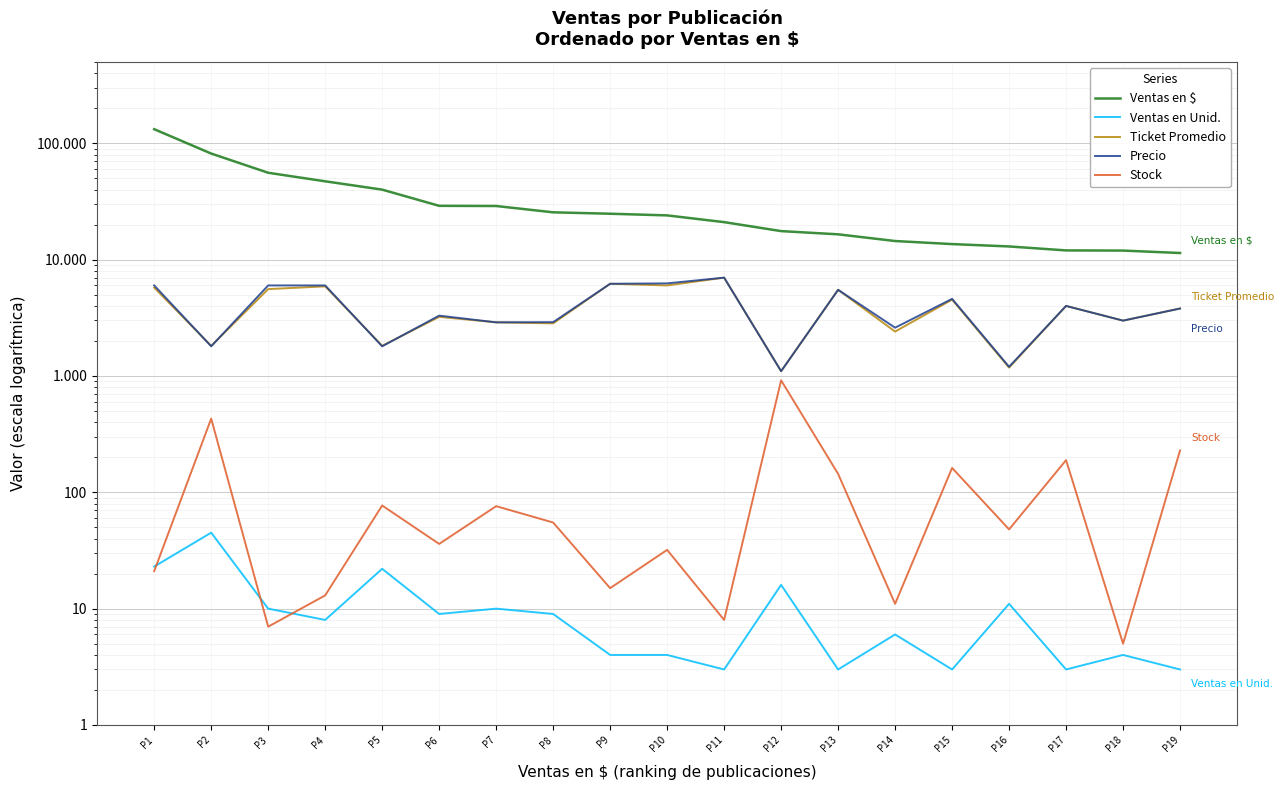

Which category has the highest value in the Precio series?

P11